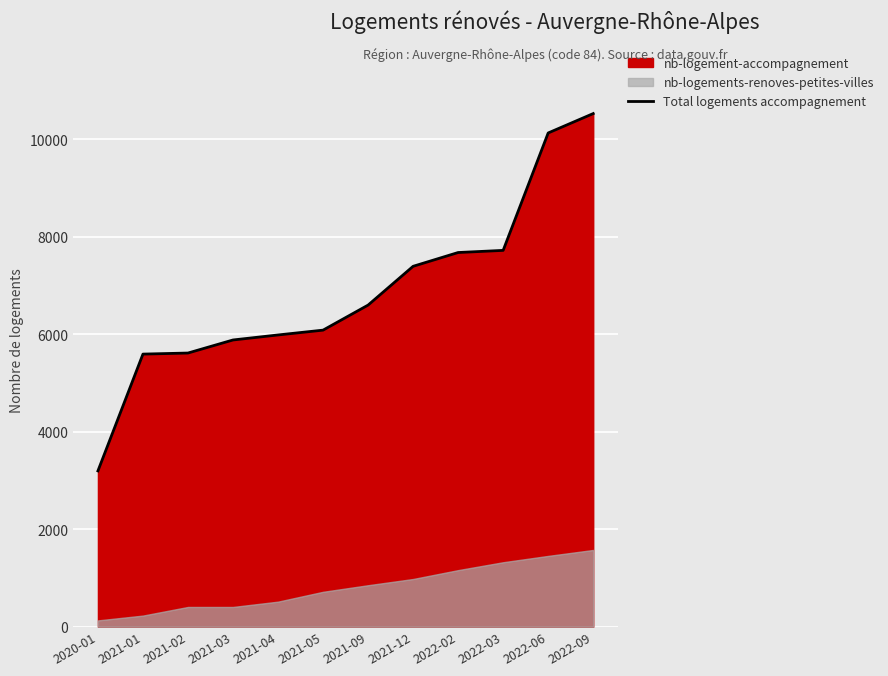

Reading left to right, what are all the values shown in this chart?

2020-01=3198	2021-01=5595	2021-02=5617	2021-03=5885	2021-04=5988	2021-05=6087	2021-09=6601	2021-12=7397	2022-02=7680	2022-03=7724	2022-06=10134	2022-09=10532